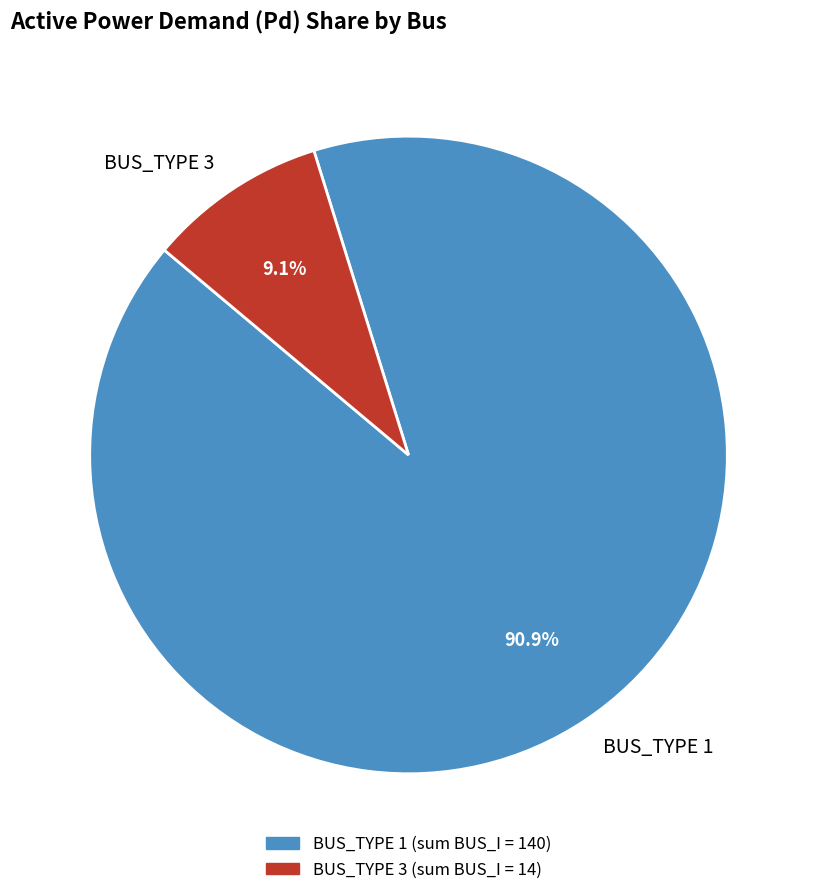

Rank the categories by value from highest to lowest.

BUS_TYPE 1, BUS_TYPE 3